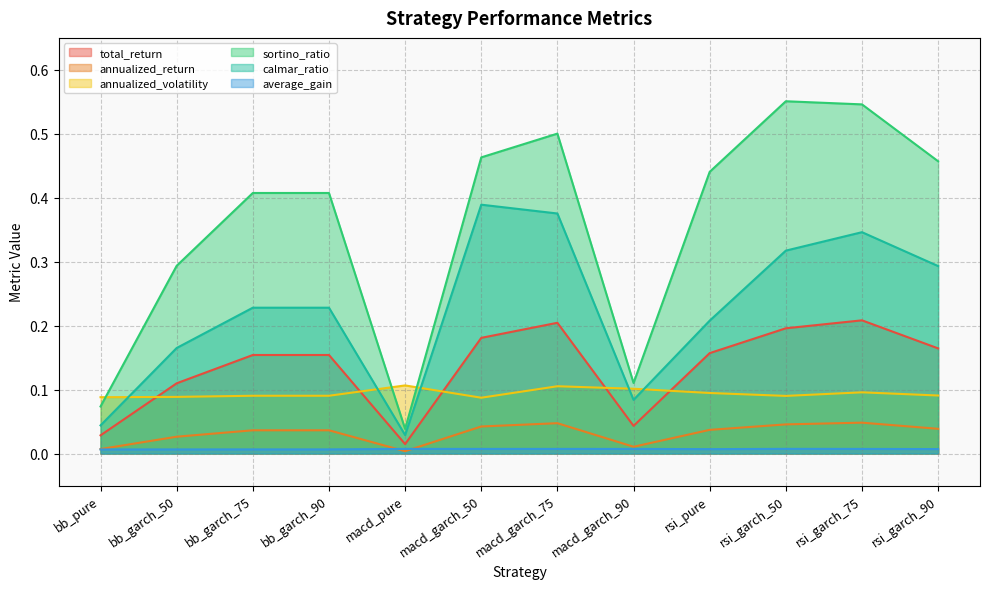

Which series changed the most between macd_pure and macd_garch_90?

sortino_ratio